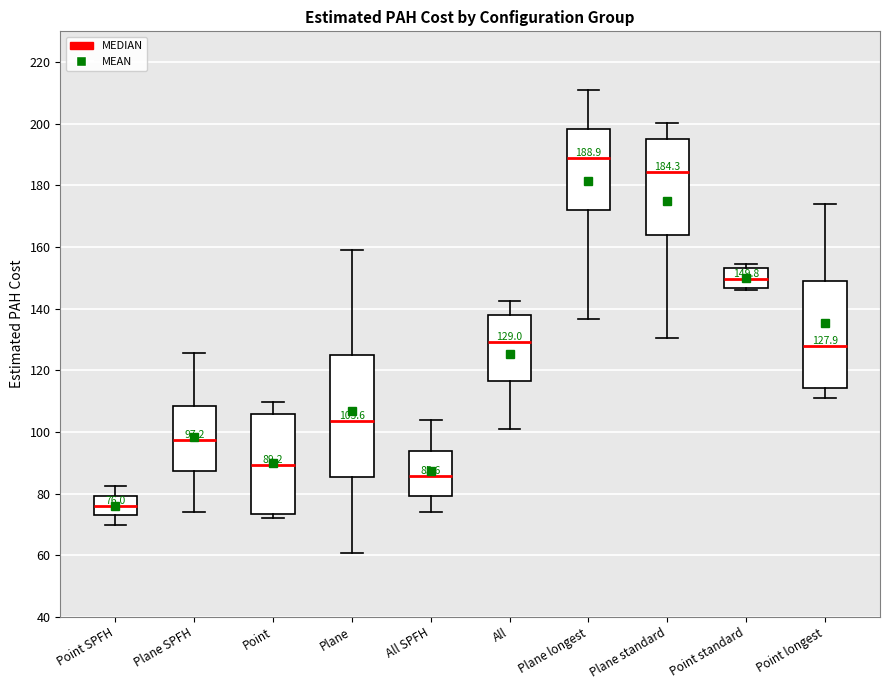

Which box is the tallest, from its lower edge to its upper edge?

Plane